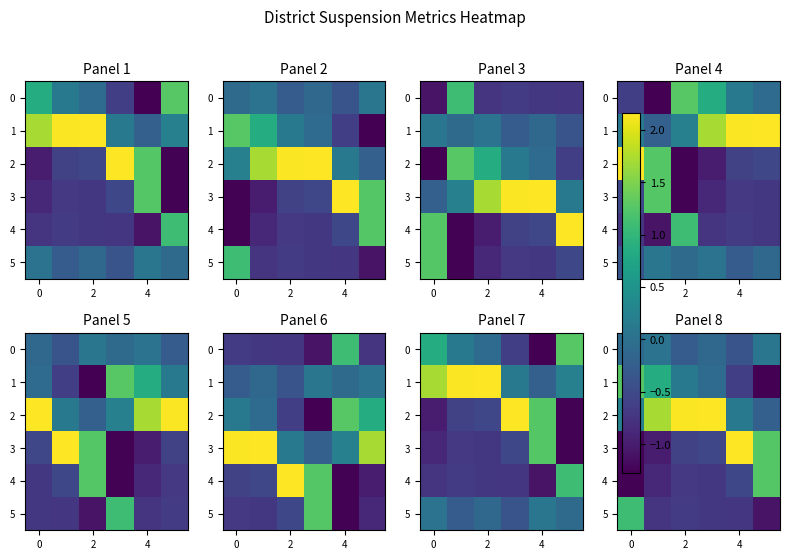

List the series in order of their peak value, lowest first.

0, 5, 4, 1, 3, 2